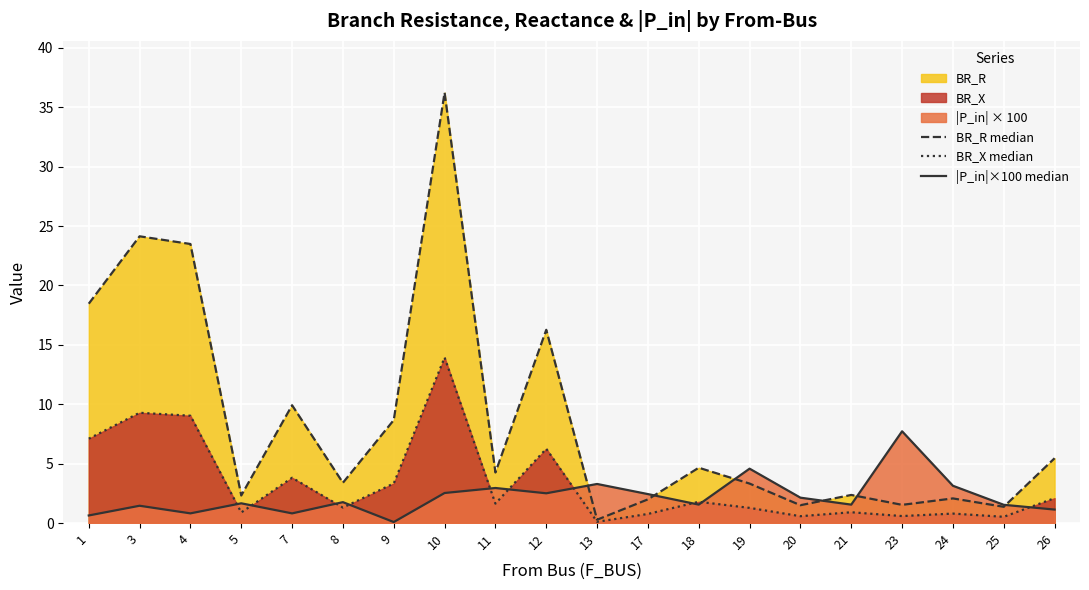

What is the value of the |P_in|×100 median point at the 19th from the left?

1.5